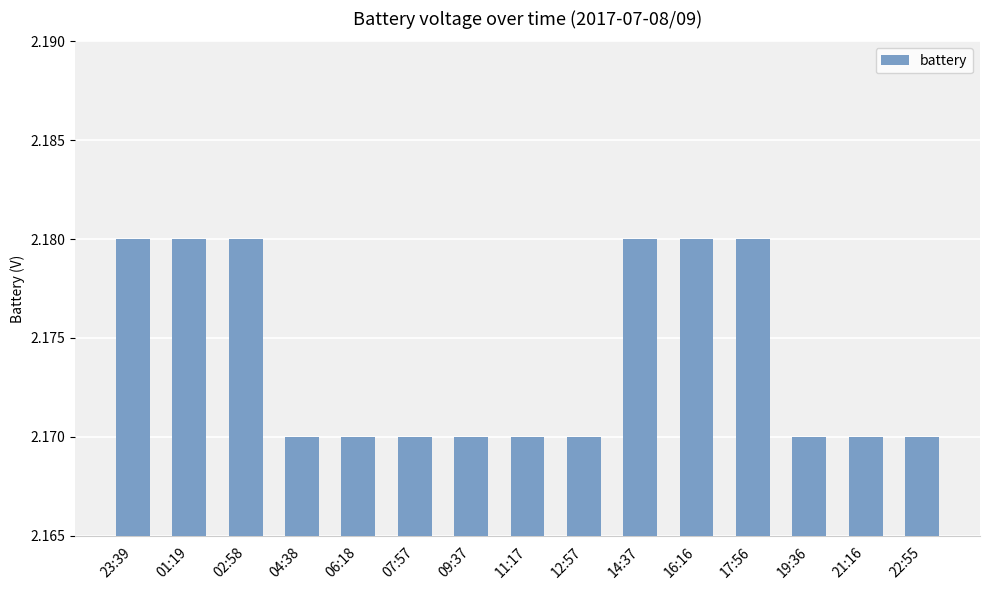

How many categories are shown in the chart?

15